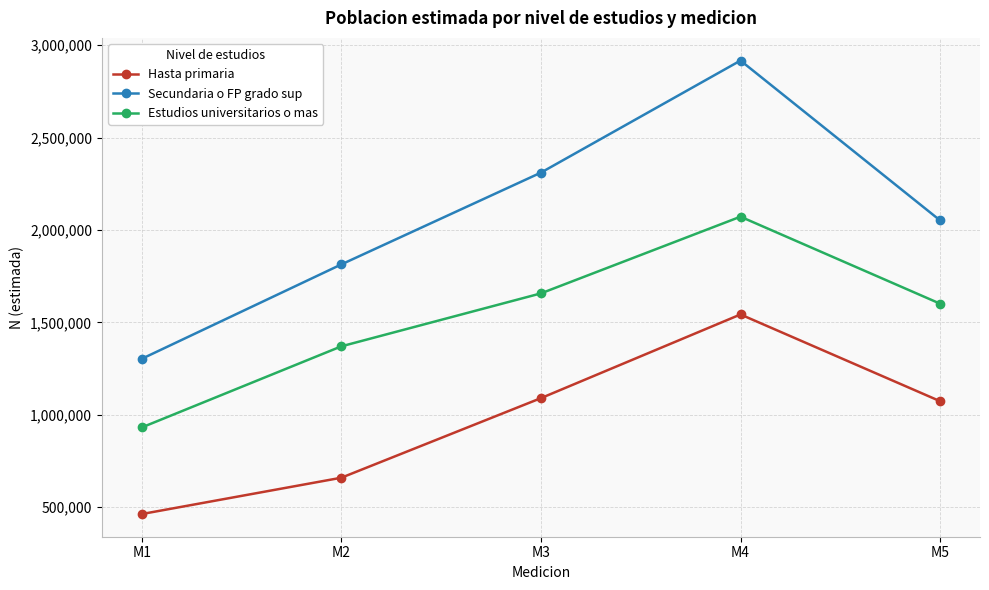

Which series has the widest spread of values?

Secundaria o FP grado sup